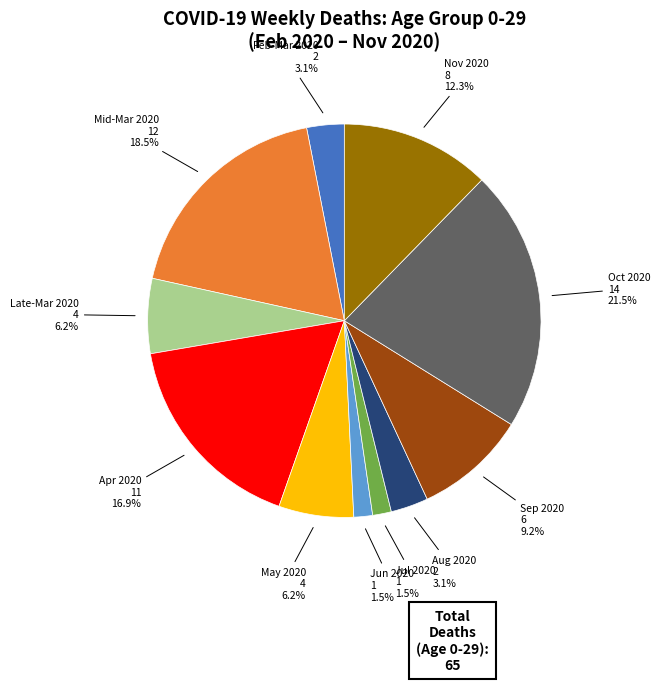

Does any single category account for the majority?

No